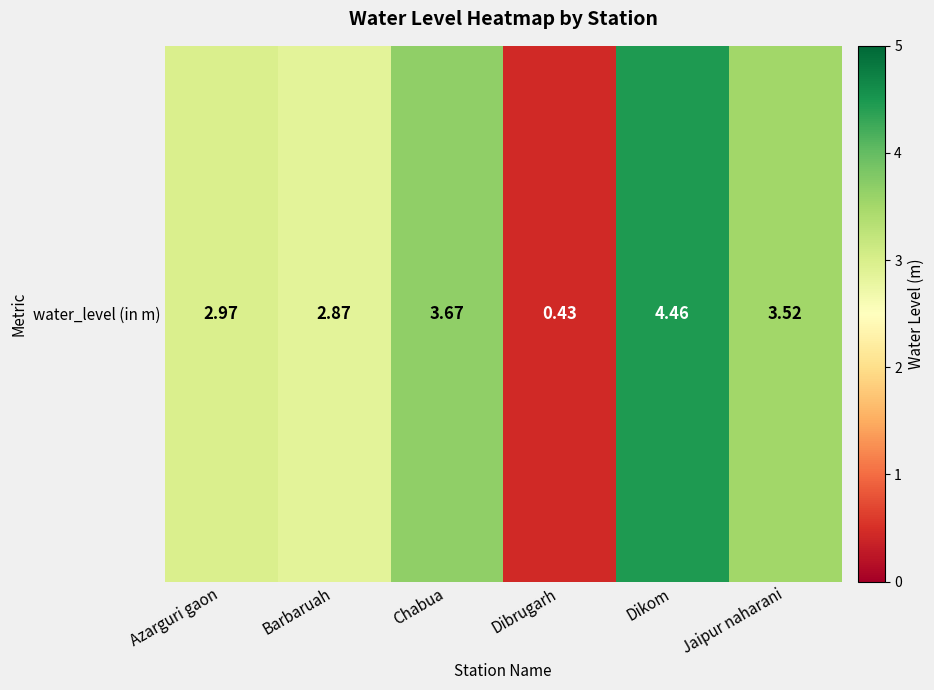

The chart shows a value of 2.9 at Barbaruah. True or false?

True